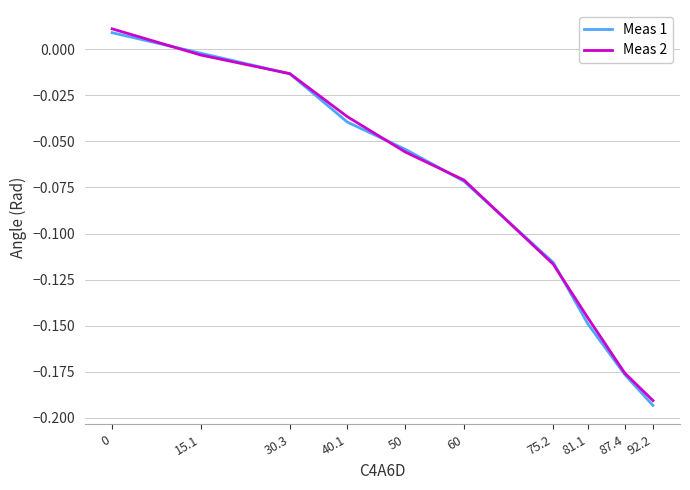

After their last crossing, which series has the higher values: Meas 2 or Meas 1?

Meas 2